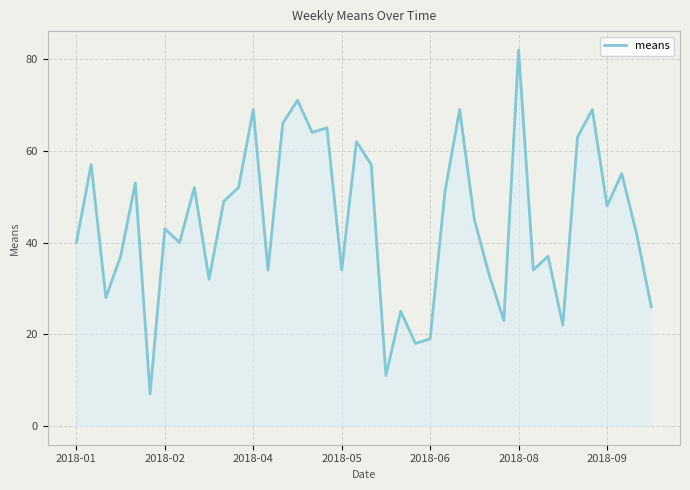

What is the greatest value displayed?

82